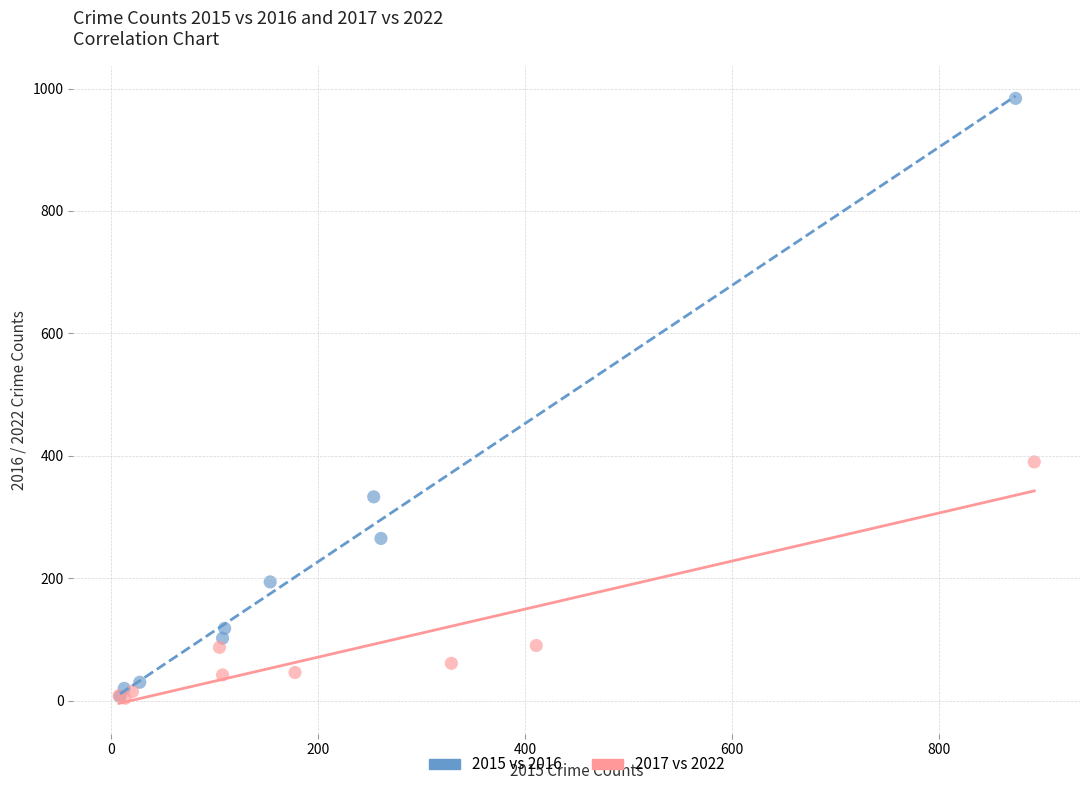

Which series contains the highest Y value?

2015 vs 2016